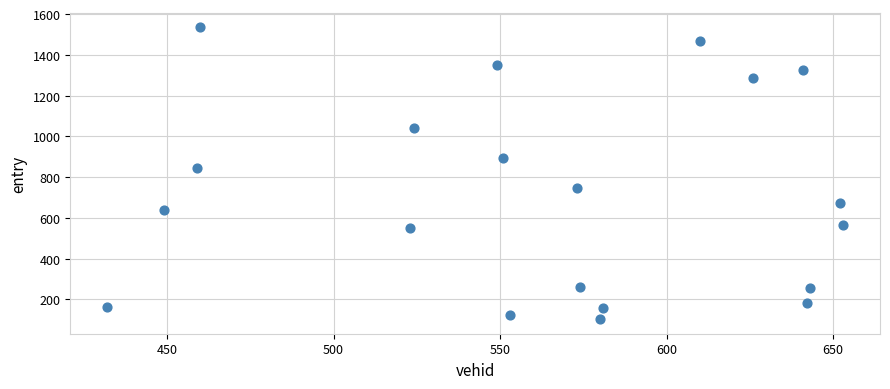

What Y value in the scatter plot is closest to 819?

846